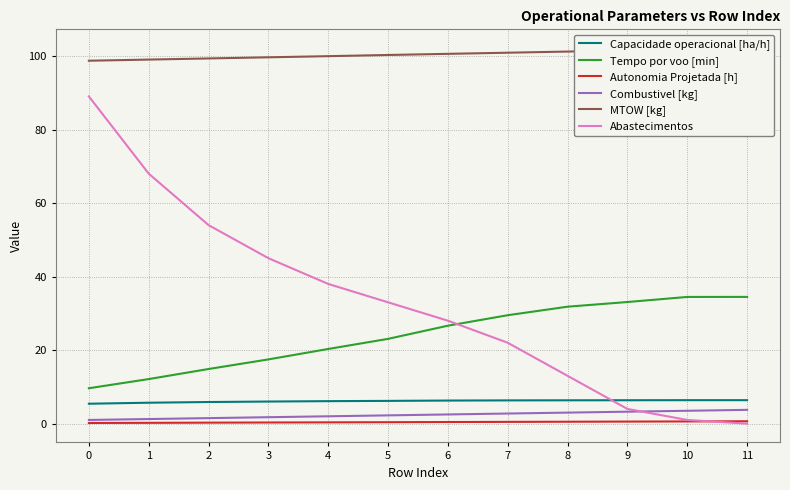

What is the value of the Autonomia Projetada [h] point at the 7th from the left?

0.4